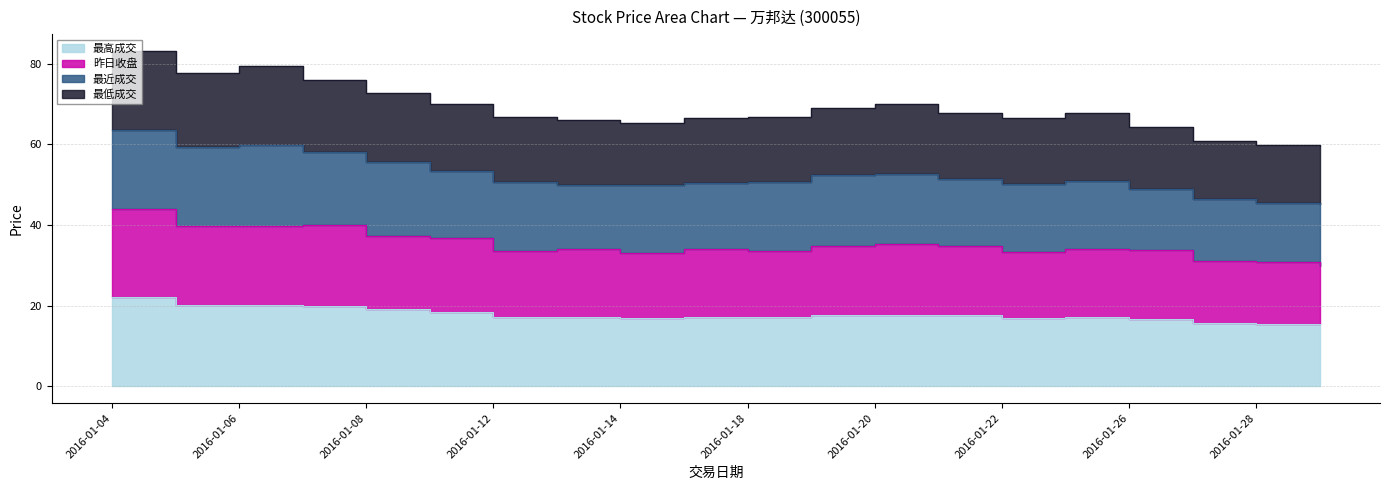

What is the difference between the maximum and minimum values in the 昨日收盘 series?

14.0